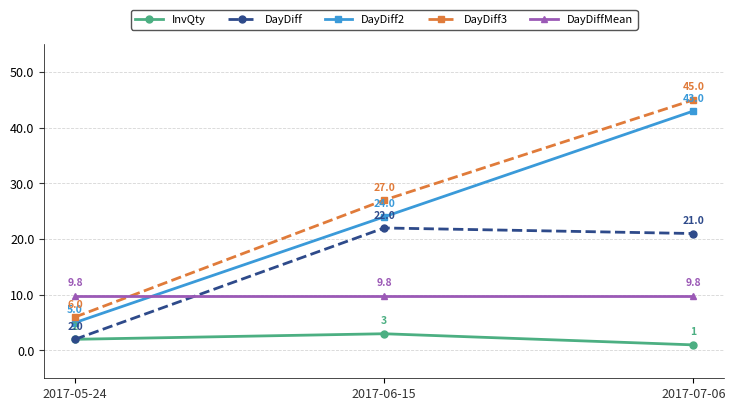

Reading right to left, list all the values displayed in this chart.

InvQty: 1.0	3.0	2.0
DayDiff: 21.0	22.0	2.0
DayDiff2: 43.0	24.0	5.0
DayDiff3: 45.0	27.0	6.0
DayDiffMean: 9.8	9.8	9.8